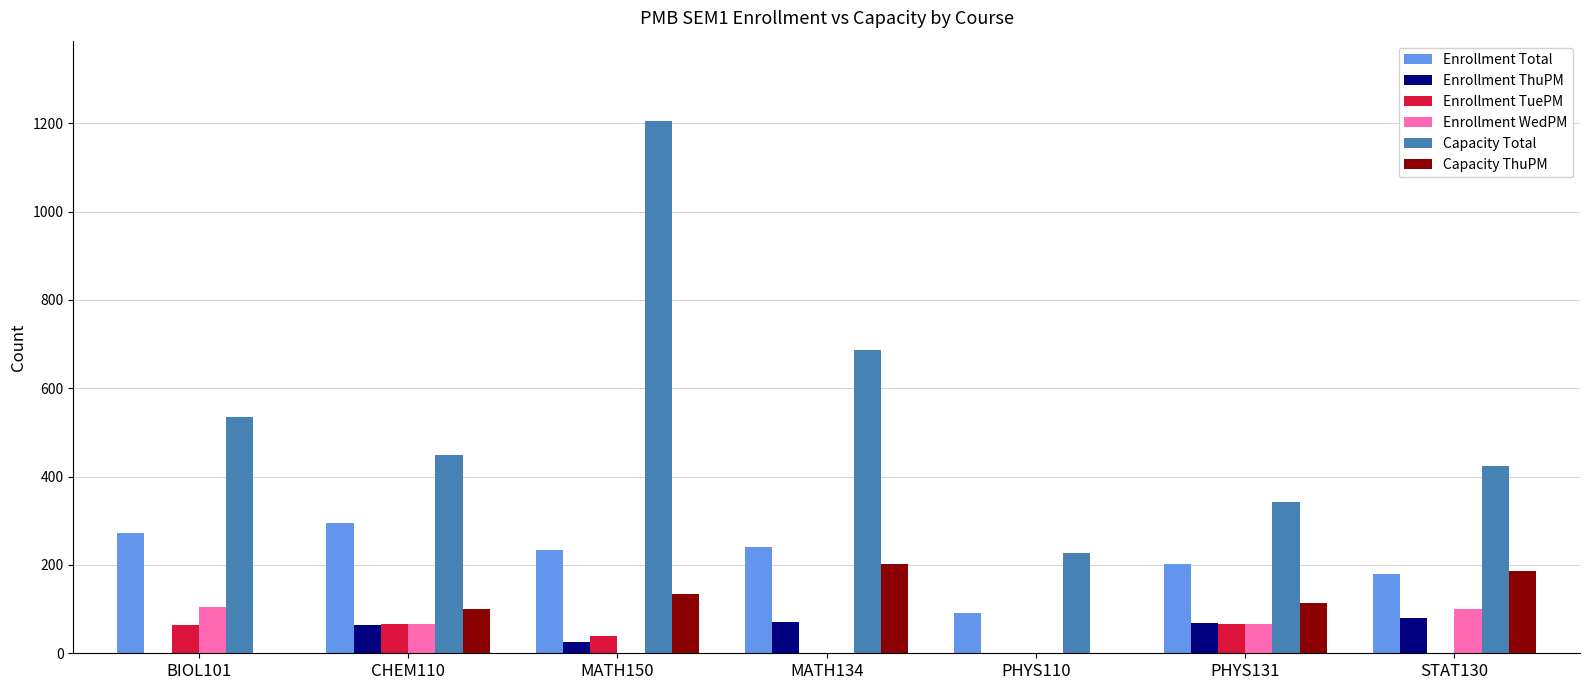

At which label does Enrollment TuePM first exceed 40?

BIOL101